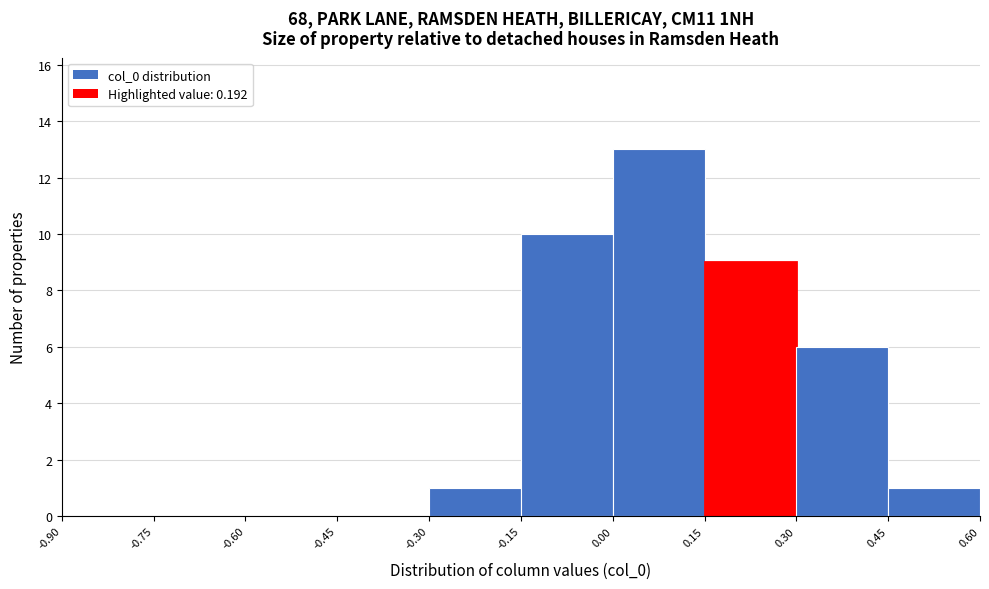

Reading left to right, transcribe this chart: for each bar, give the range it covers on the x-axis and its height. The values are not printed on the chart, so give them approximately, as read against the axis.

-0.90 to -0.75: 0
-0.75 to -0.60: 0
-0.60 to -0.45: 0
-0.45 to -0.30: 0
-0.30 to -0.15: 1
-0.15 to 0.00: 10
0.00 to 0.15: 13
0.15 to 0.30: 9
0.30 to 0.45: 6
0.45 to 0.60: 1